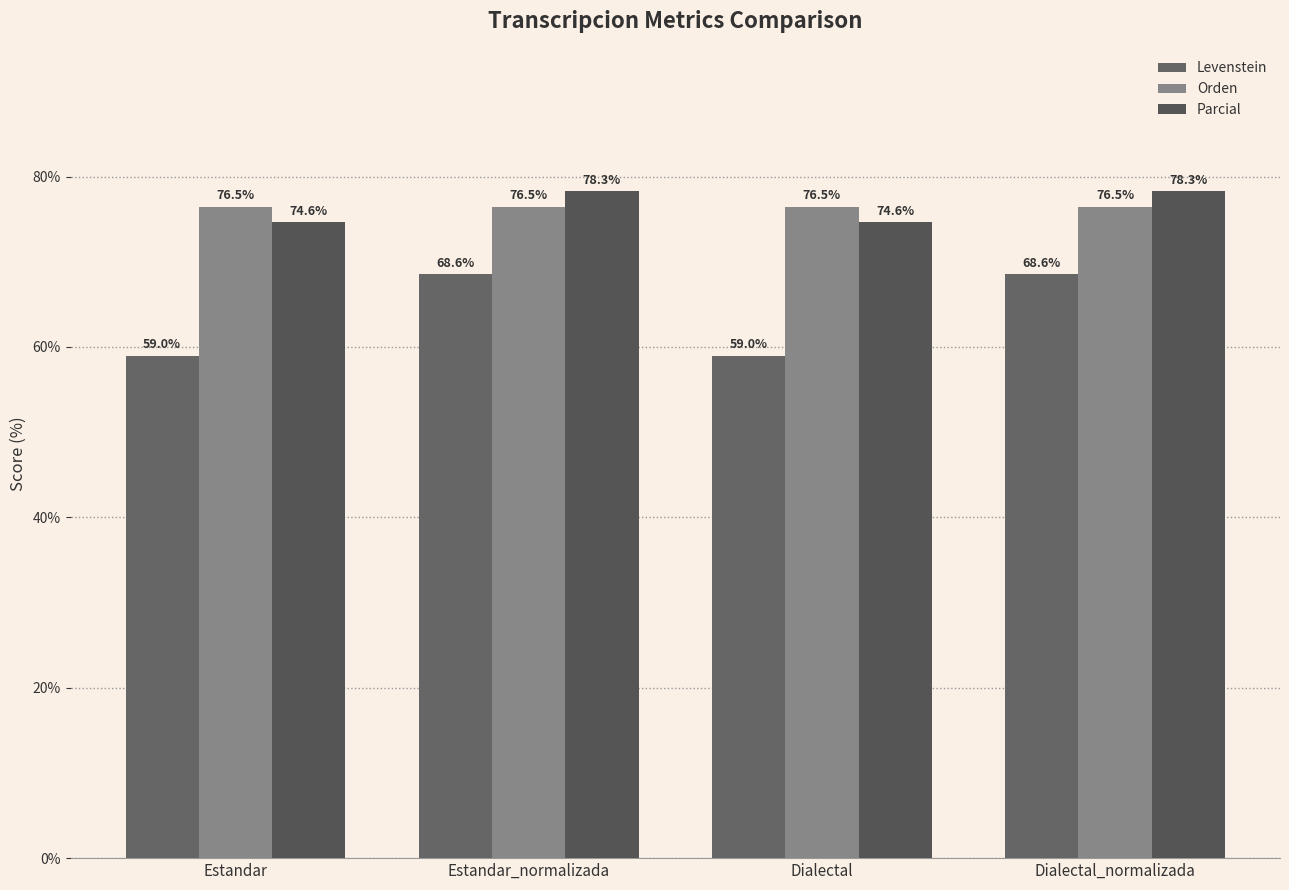

Does the chart contain stacked bars?

No